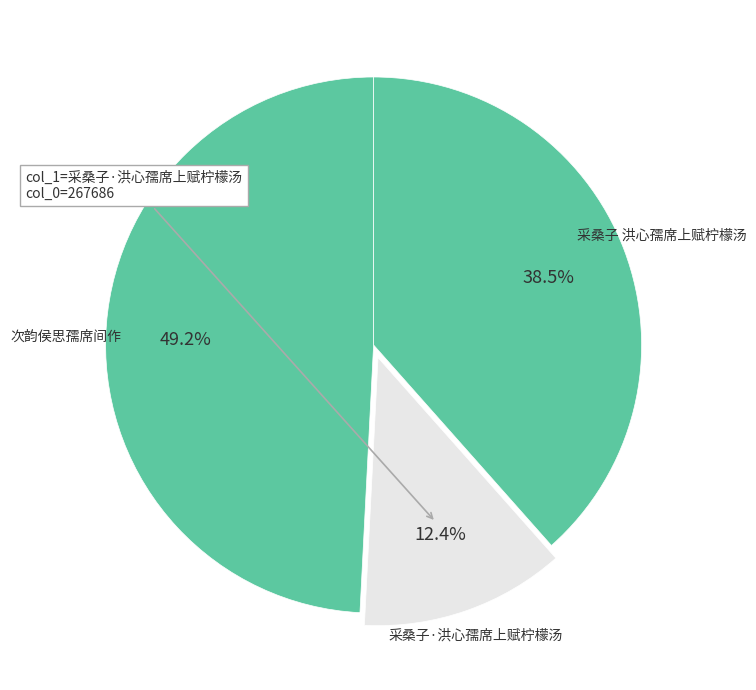

How many slices are in this pie chart?

3